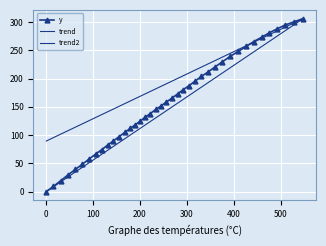

What is the change in value from 376.1 to 409.9?

+18.4